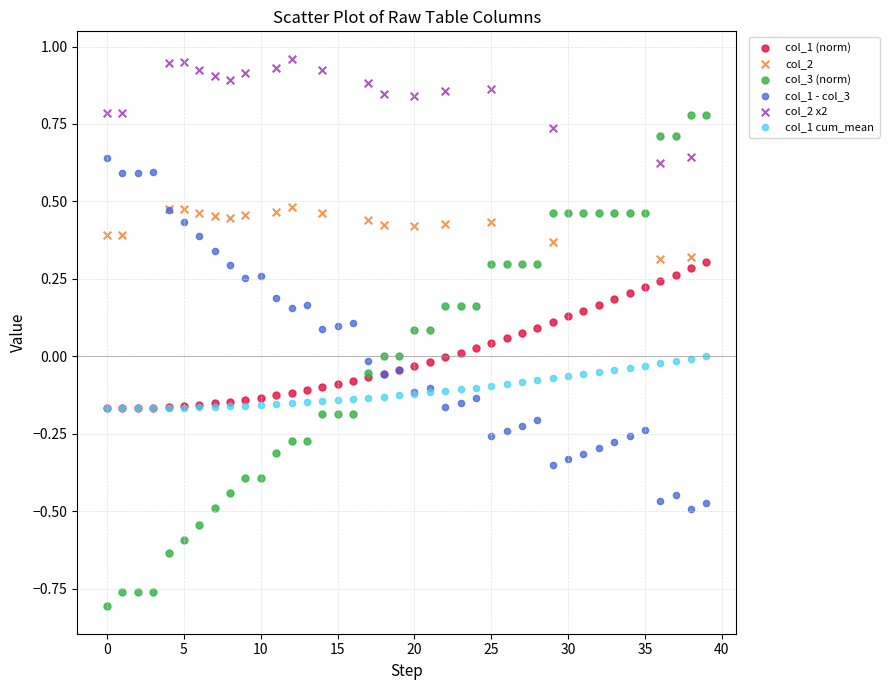

Which series reaches the maximum Y coordinate?

col_2 x2